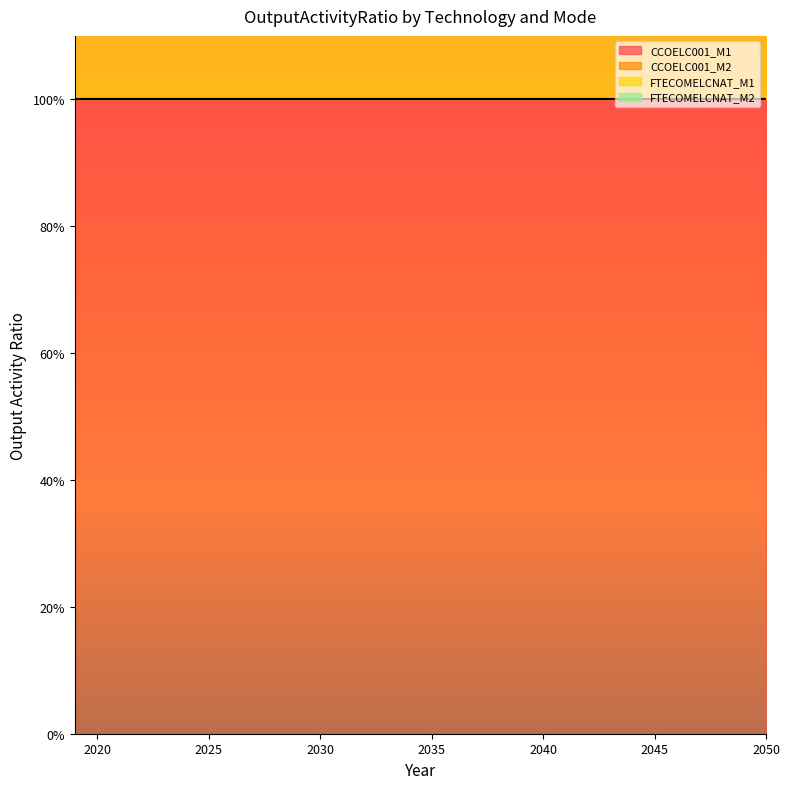

The FTECOMELCNAT_M1 series shows 1 at 2032. True or false?

True